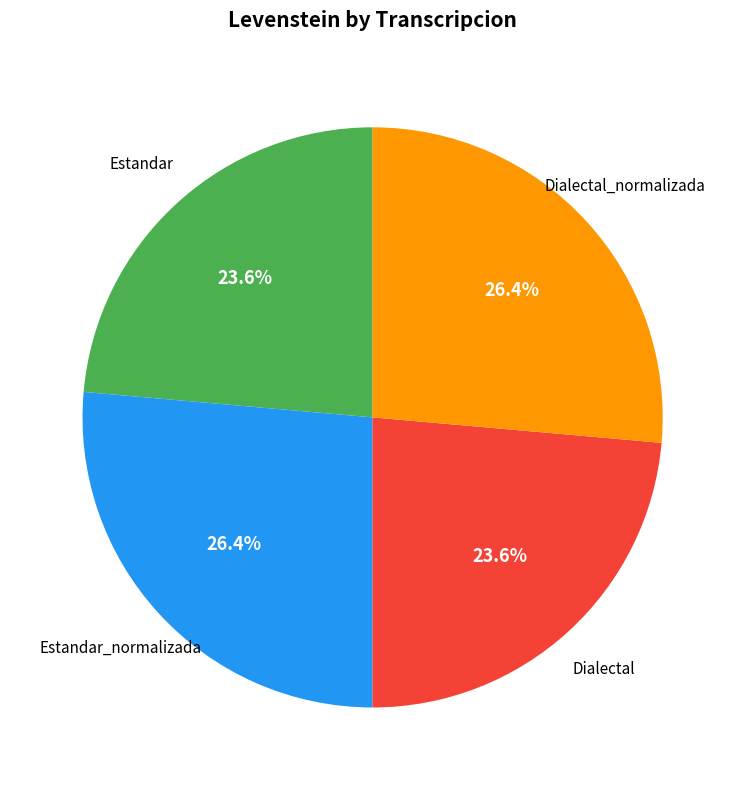

To the nearest percent, what is the combined percentage of Estandar_normalizada and Dialectal_normalizada?

53%